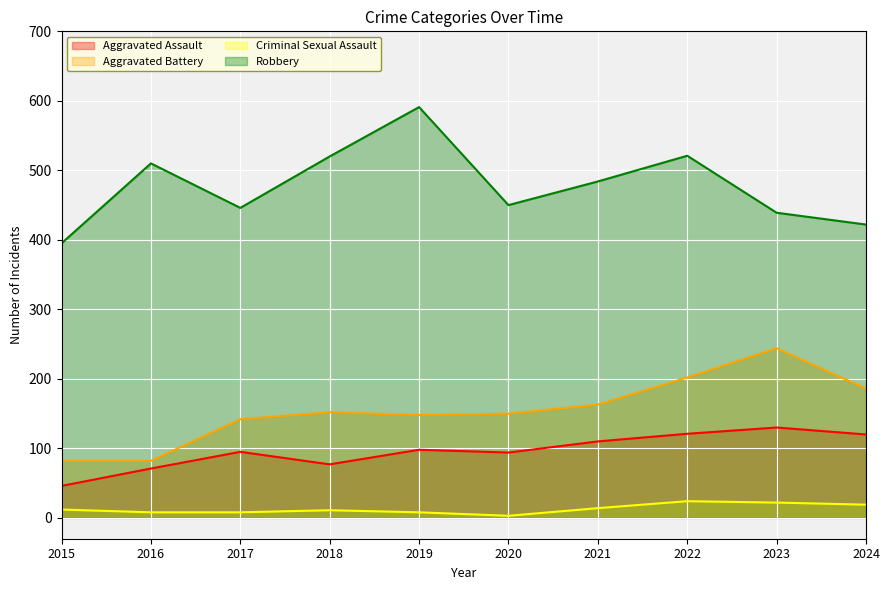

What is the difference between the second highest and second lowest values in the Criminal Sexual Assault series?

14